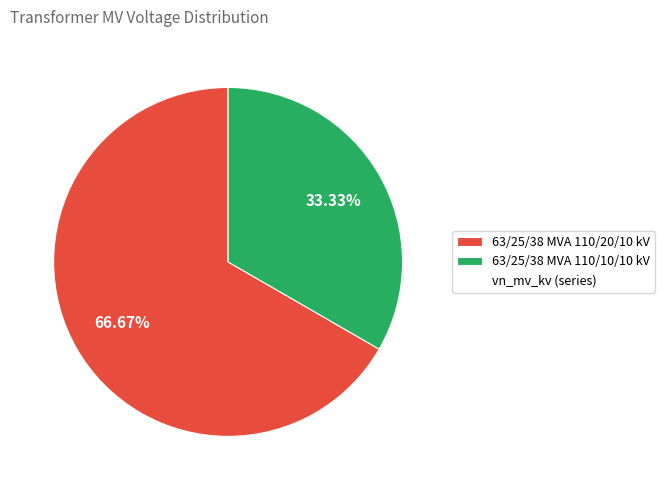

Does any single category account for the majority?

Yes